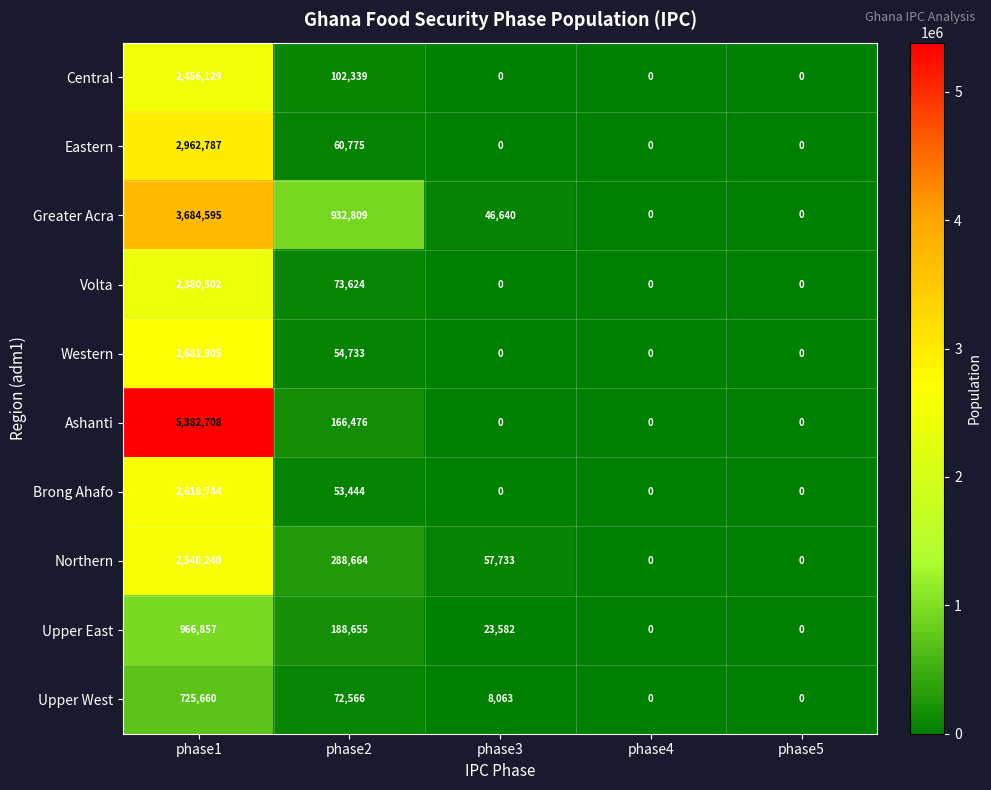

At phase1, list the series in order from largest to smallest.

Ashanti, Greater Acra, Eastern, Western, Brong Ahafo, Northern, Central, Volta, Upper East, Upper West